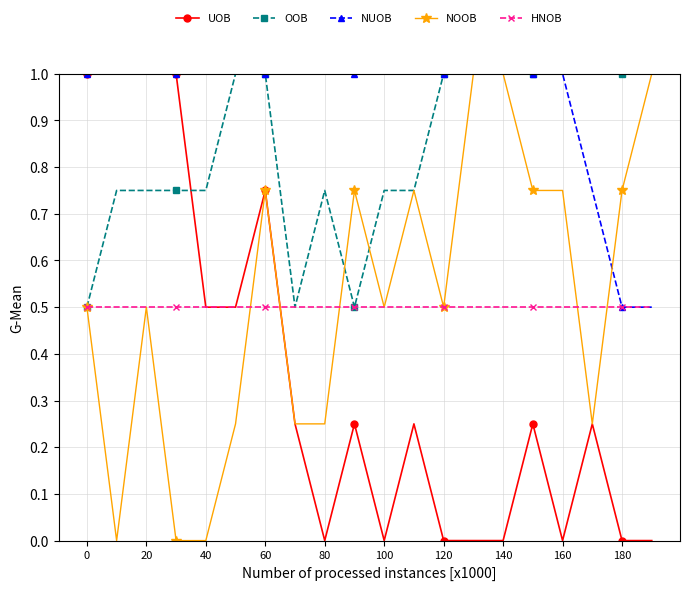

True or false: UOB has more than 2 points higher than both neighbors.

True